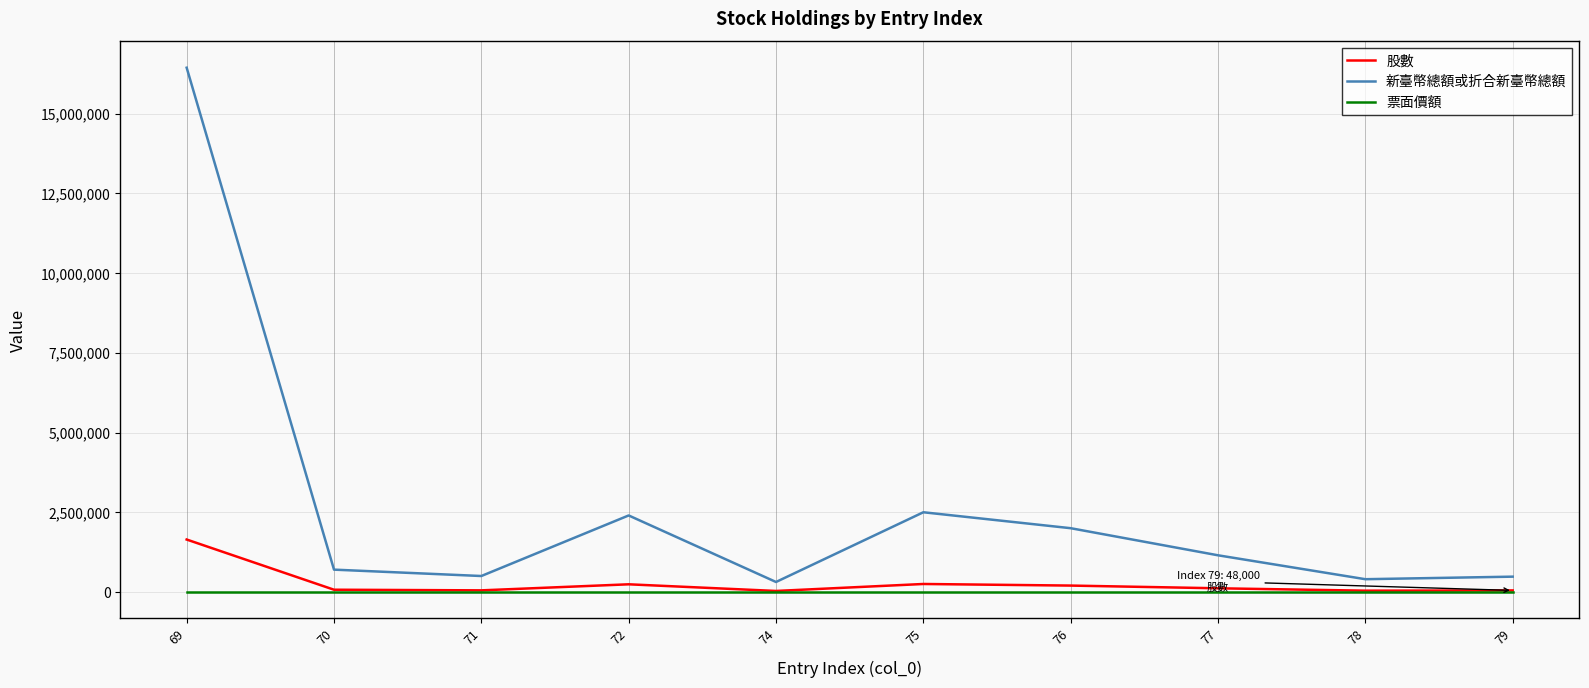

True or false: 新臺幣總額或折合新臺幣總額 and 股數 cross at least once.

False